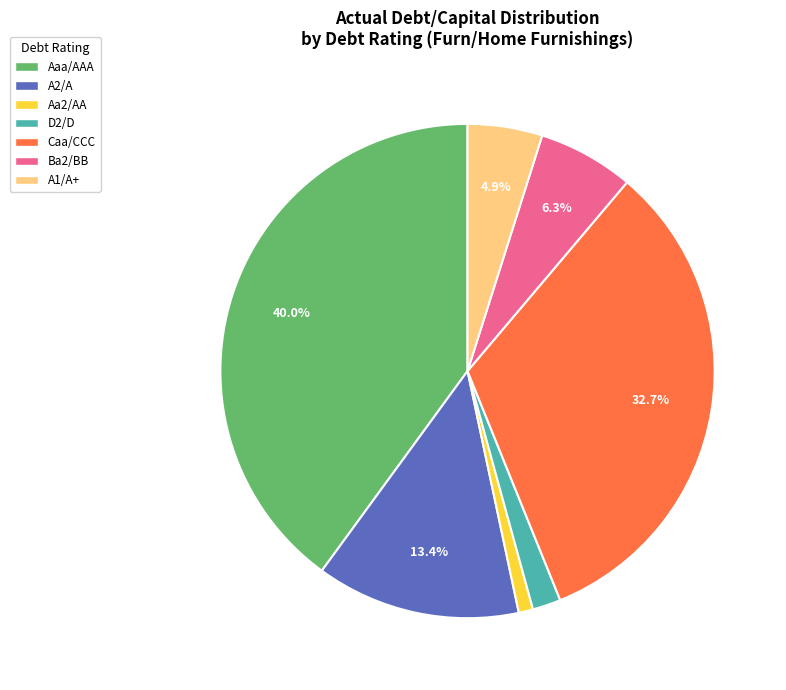

Is there any slice that represents more than half of the pie?

No